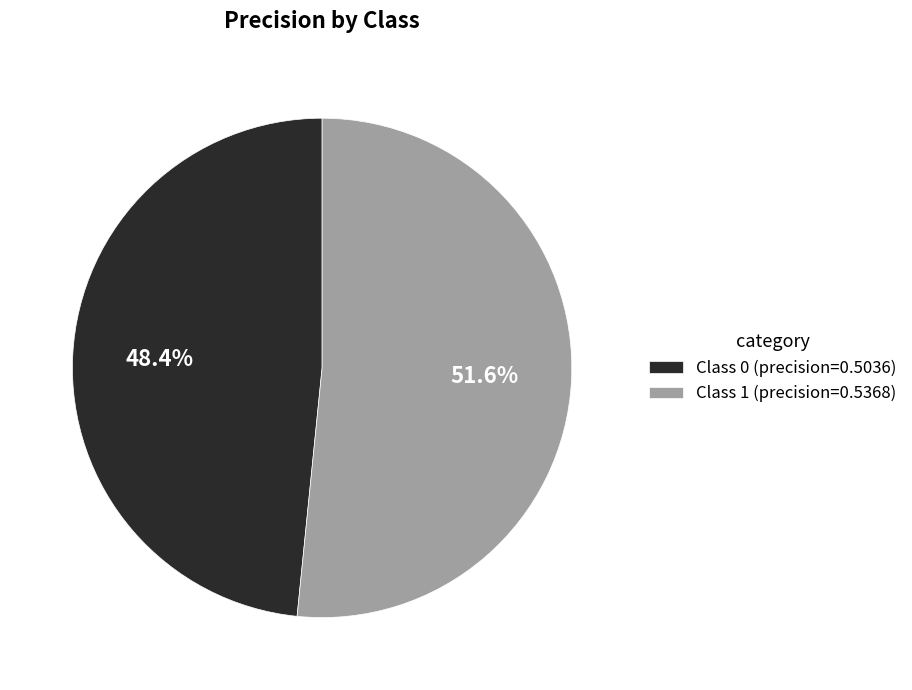

Count the number of slices in the pie.

2